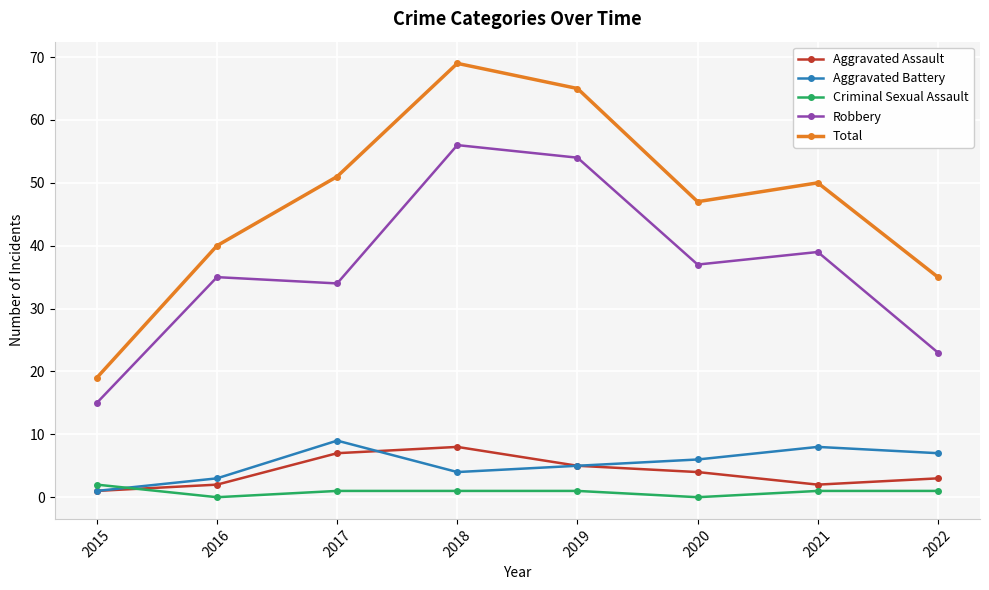

Count the number of data series in this chart.

5